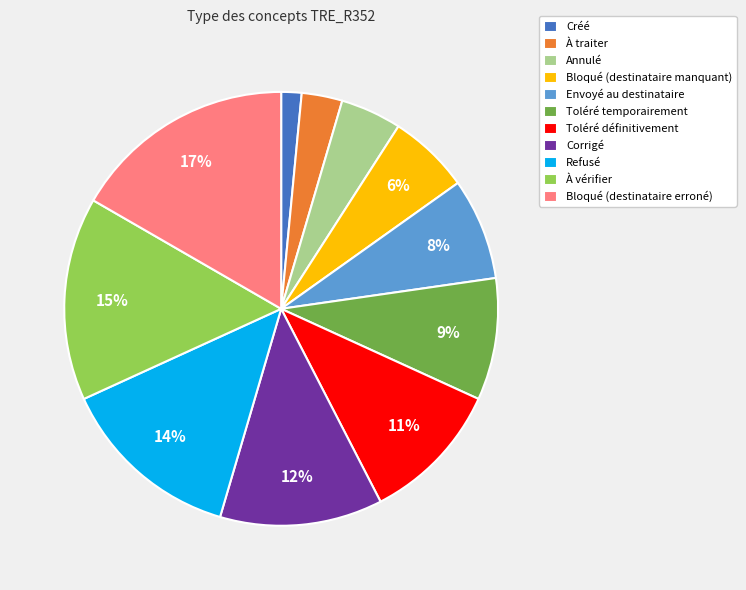

How many slices are in this pie chart?

11